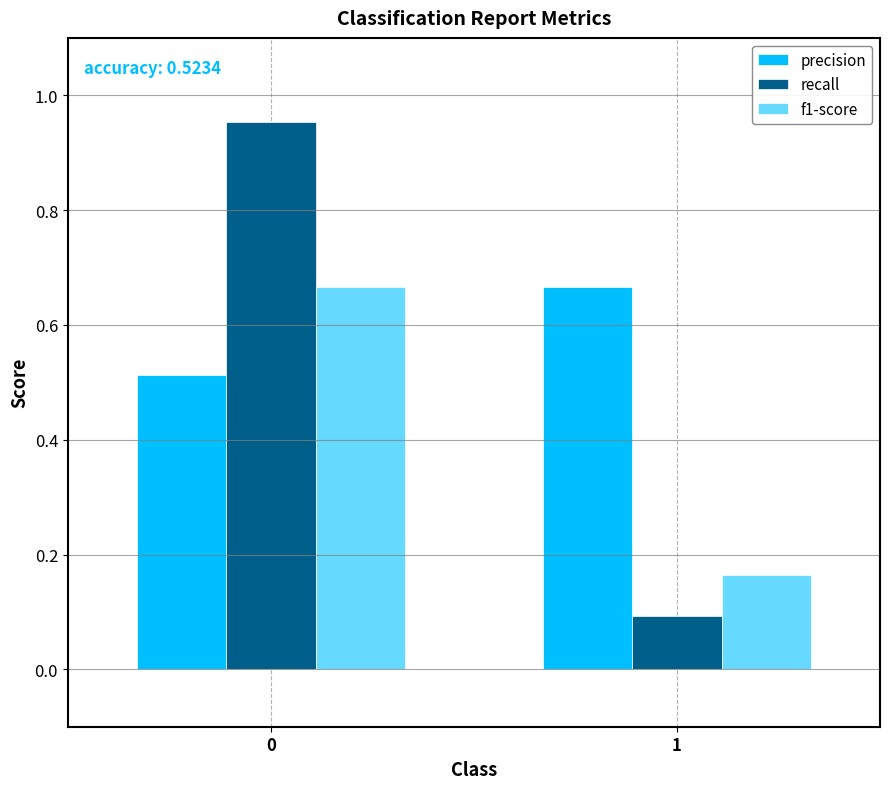

What is the difference between the highest and lowest values at 1?

0.6